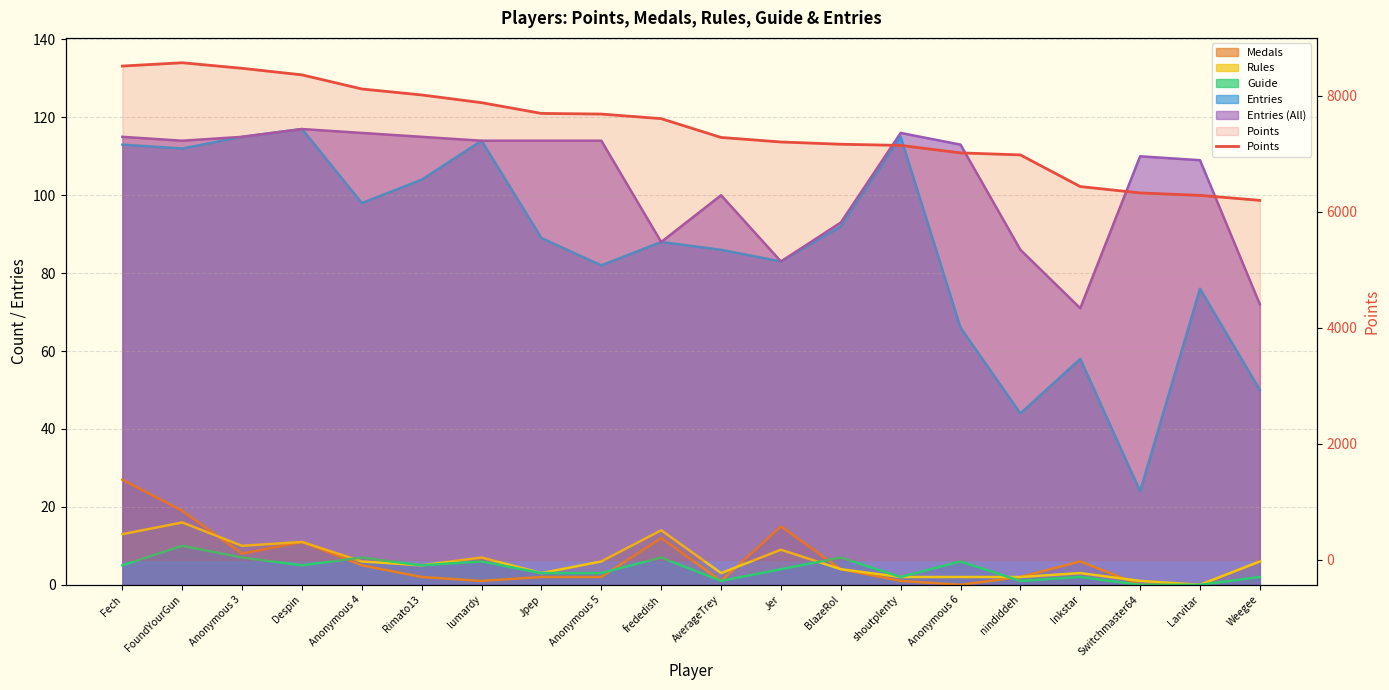

Approximately how many times larger is the value at Weegee compared to Despin?

0.7